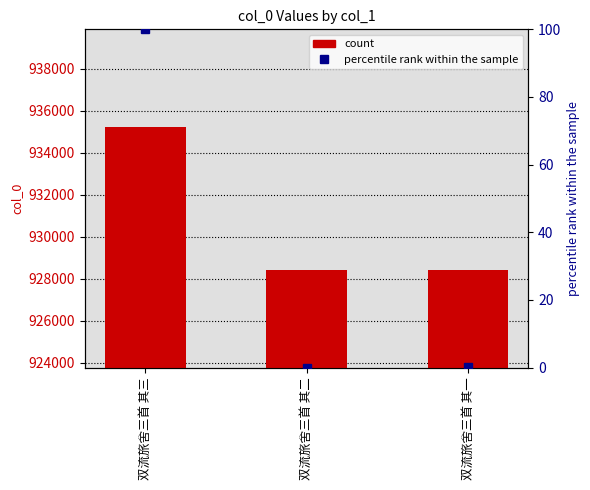

Reading left to right, what are all the values shown in this chart?

col_0: 双流旅舍三首 其三=935203.0	双流旅舍三首 其二=928406.0	双流旅舍三首 其一=928407.0
percentile rank within the sample: 双流旅舍三首 其三=100.0	双流旅舍三首 其二=0.0	双流旅舍三首 其一=0.0